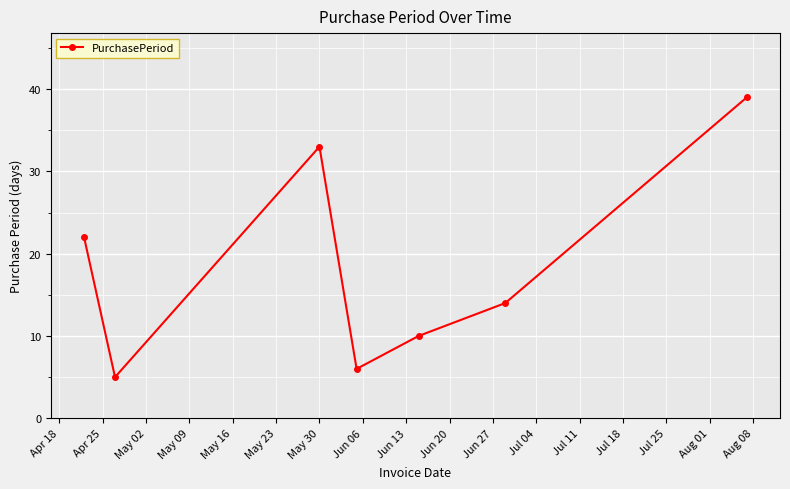

What is the difference between the maximum and minimum values?

34